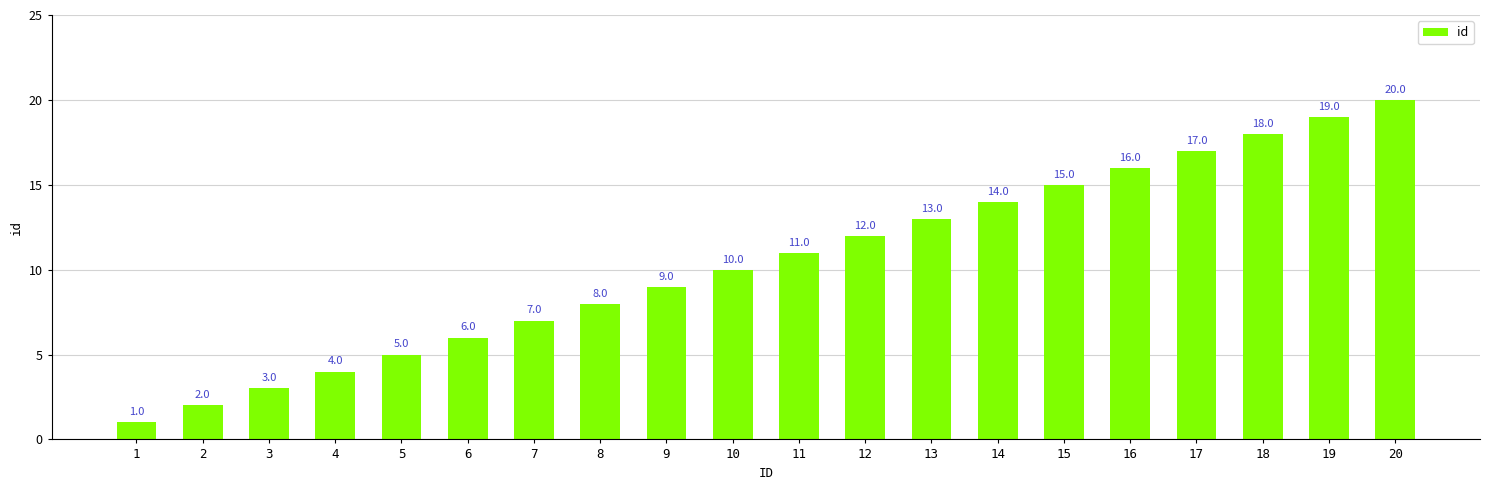

List the labels in order of value, largest first.

20, 19, 18, 17, 16, 15, 14, 13, 12, 11, 10, 9, 8, 7, 6, 5, 4, 3, 2, 1